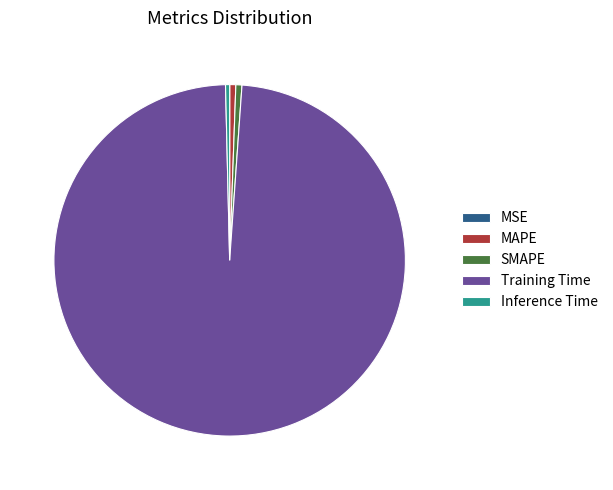

What is the majority slice?

Training Time